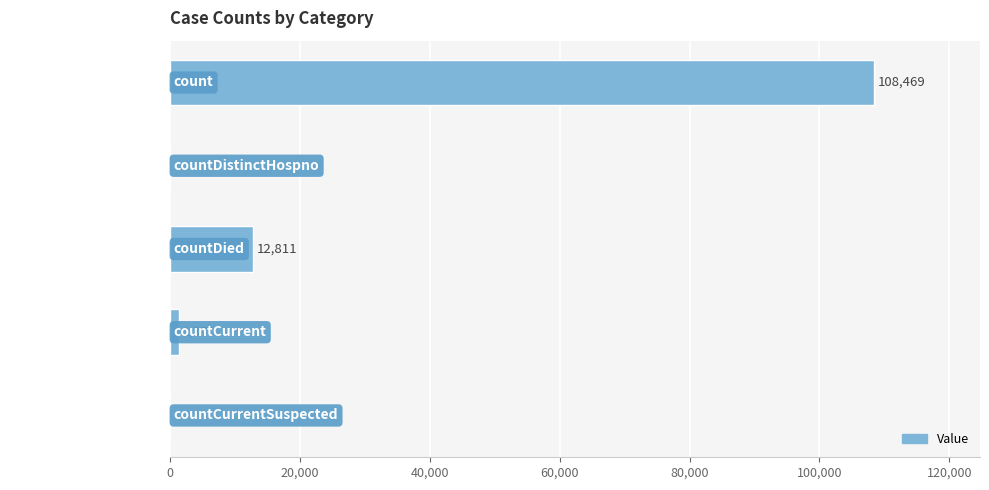

True or false: the data shows -40804 at countCurrentSuspected.

False